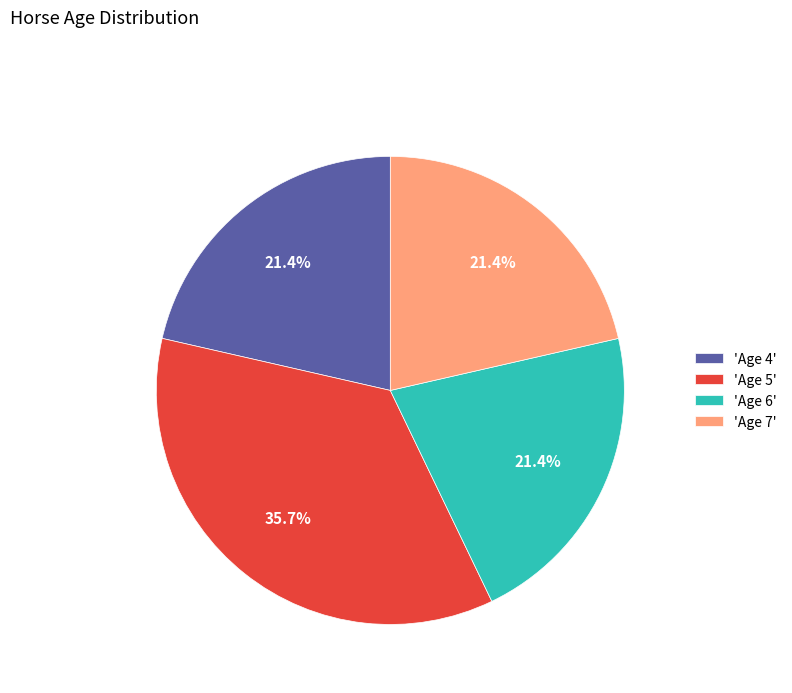

What is the largest slice in the pie chart?

'Age 5'